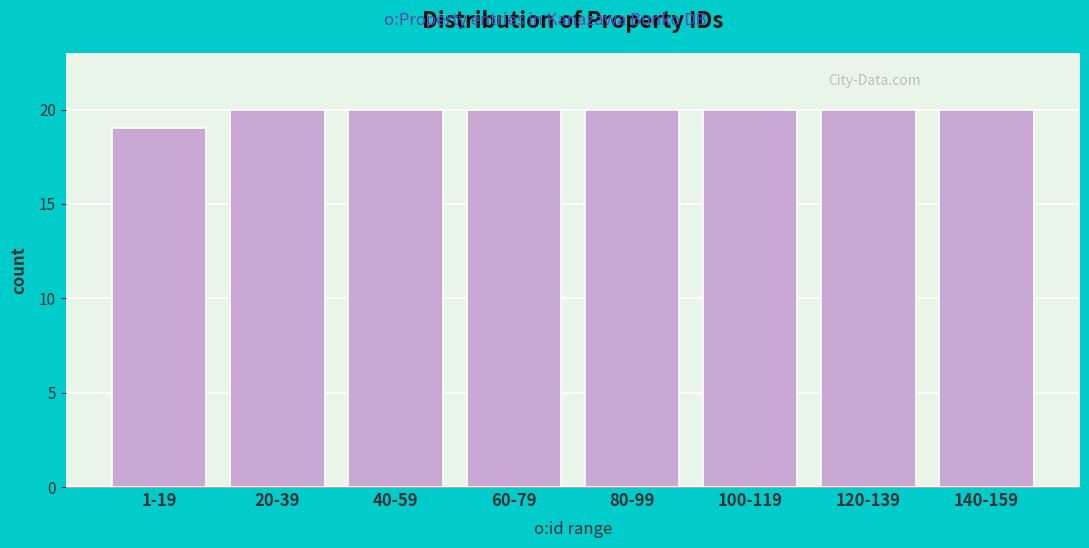

Reading left to right, list all the values displayed in this chart.

1-19=19	20-39=20	40-59=20	60-79=20	80-99=20	100-119=20	120-139=20	140-159=20